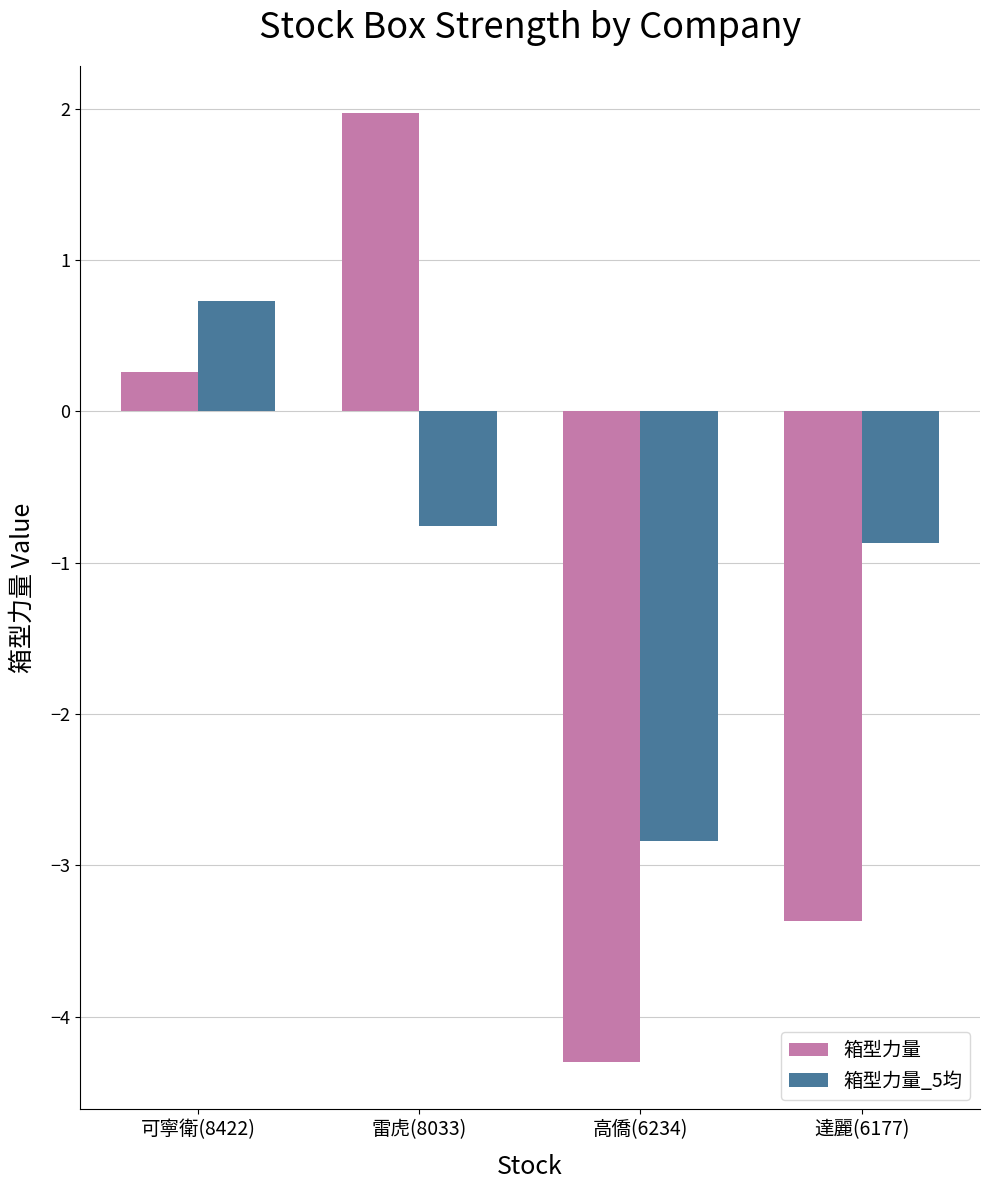

Which category has the highest value across all series?

雷虎(8033)